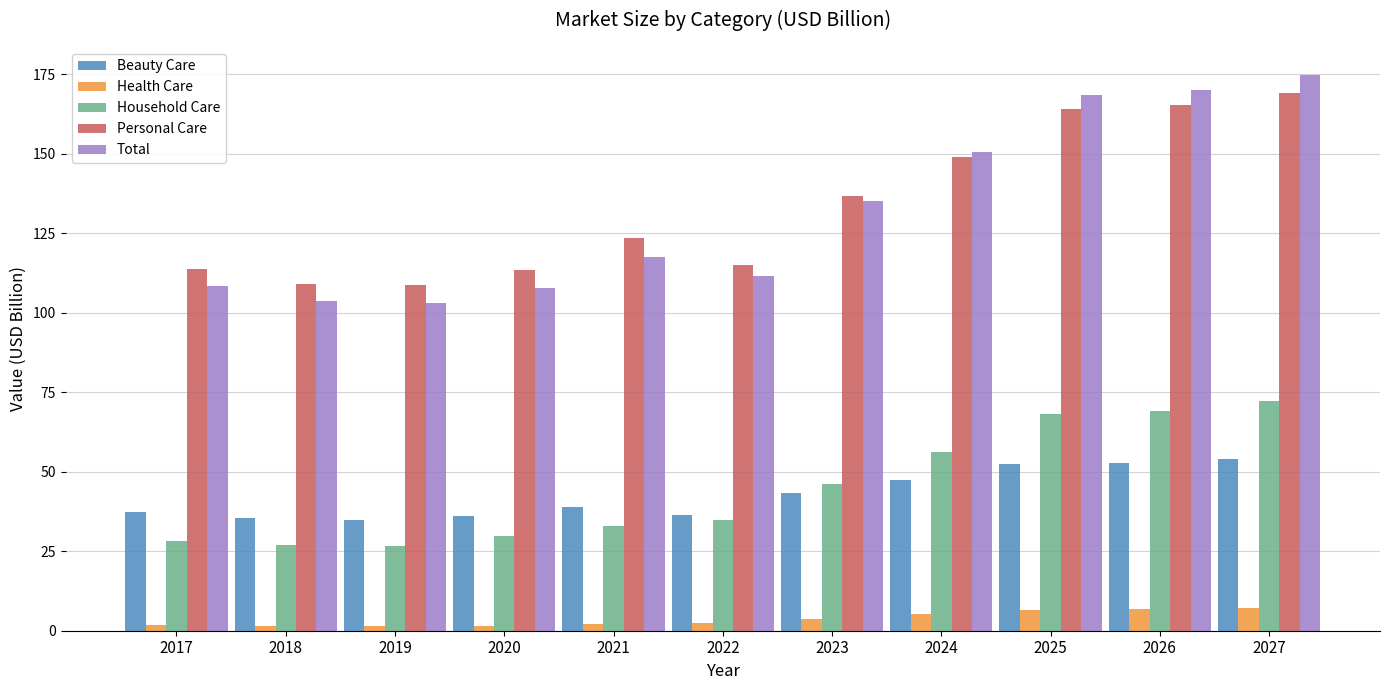

Which series has the largest total across all categories?

Personal Care